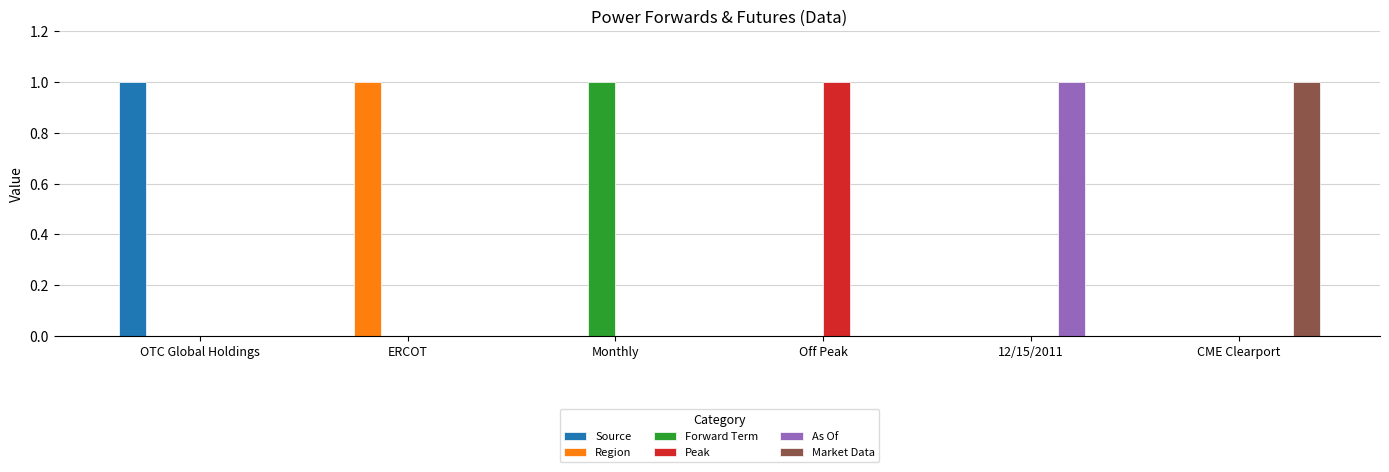

At which label does Region reach its peak?

ERCOT